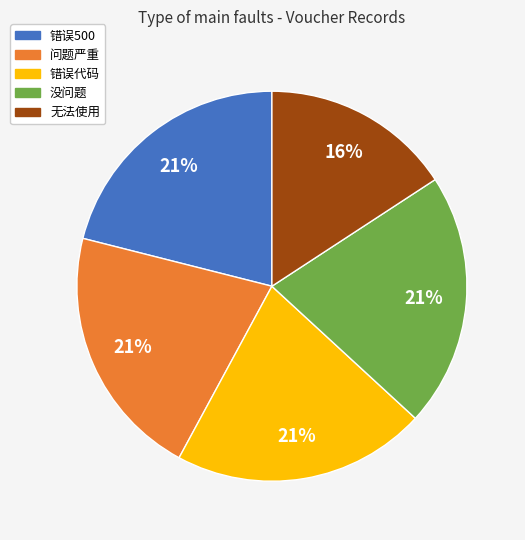

Count the number of slices in the pie.

5